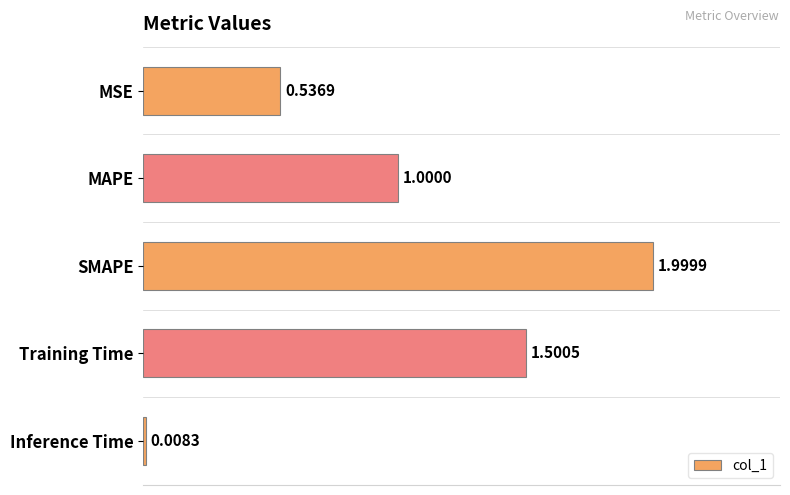

What is the label of the 4th bar from the top?

Training Time